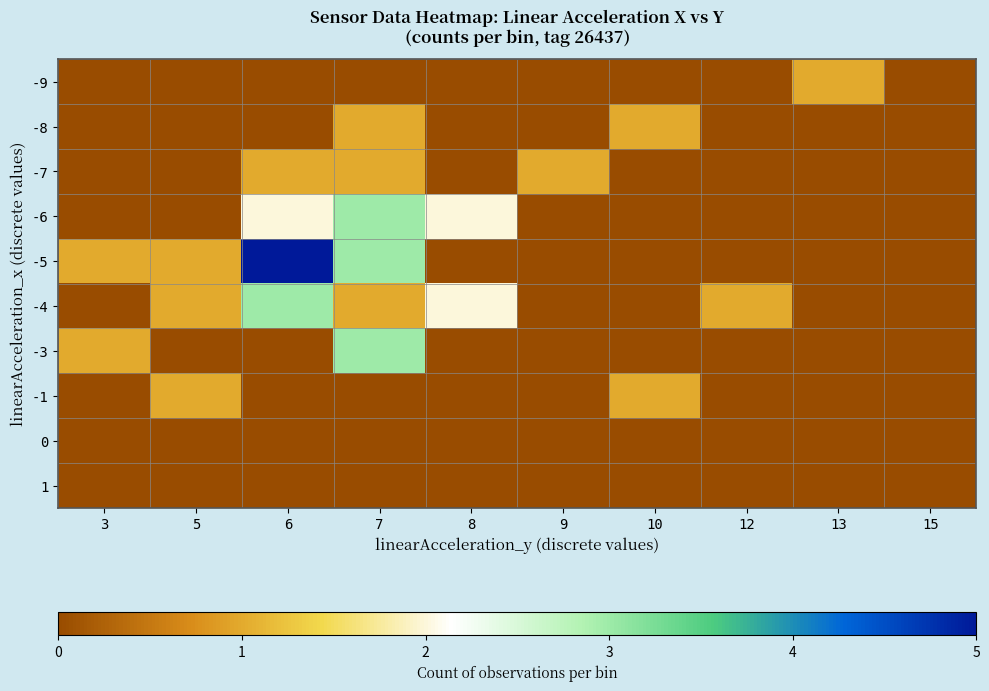

Reading left to right, list all the values displayed in this chart.

-9: 3=0	5=0	6=0	7=0	8=0	9=0	10=0	12=0	13=1	15=0
-8: 3=0	5=0	6=0	7=1	8=0	9=0	10=1	12=0	13=0	15=0
-7: 3=0	5=0	6=1	7=1	8=0	9=1	10=0	12=0	13=0	15=0
-6: 3=0	5=0	6=2	7=3	8=2	9=0	10=0	12=0	13=0	15=0
-5: 3=1	5=1	6=5	7=3	8=0	9=0	10=0	12=0	13=0	15=0
-4: 3=0	5=1	6=3	7=1	8=2	9=0	10=0	12=1	13=0	15=0
-3: 3=1	5=0	6=0	7=3	8=0	9=0	10=0	12=0	13=0	15=0
-1: 3=0	5=1	6=0	7=0	8=0	9=0	10=1	12=0	13=0	15=0
0: 3=0	5=0	6=0	7=0	8=0	9=0	10=0	12=0	13=0	15=0
1: 3=0	5=0	6=0	7=0	8=0	9=0	10=0	12=0	13=0	15=0